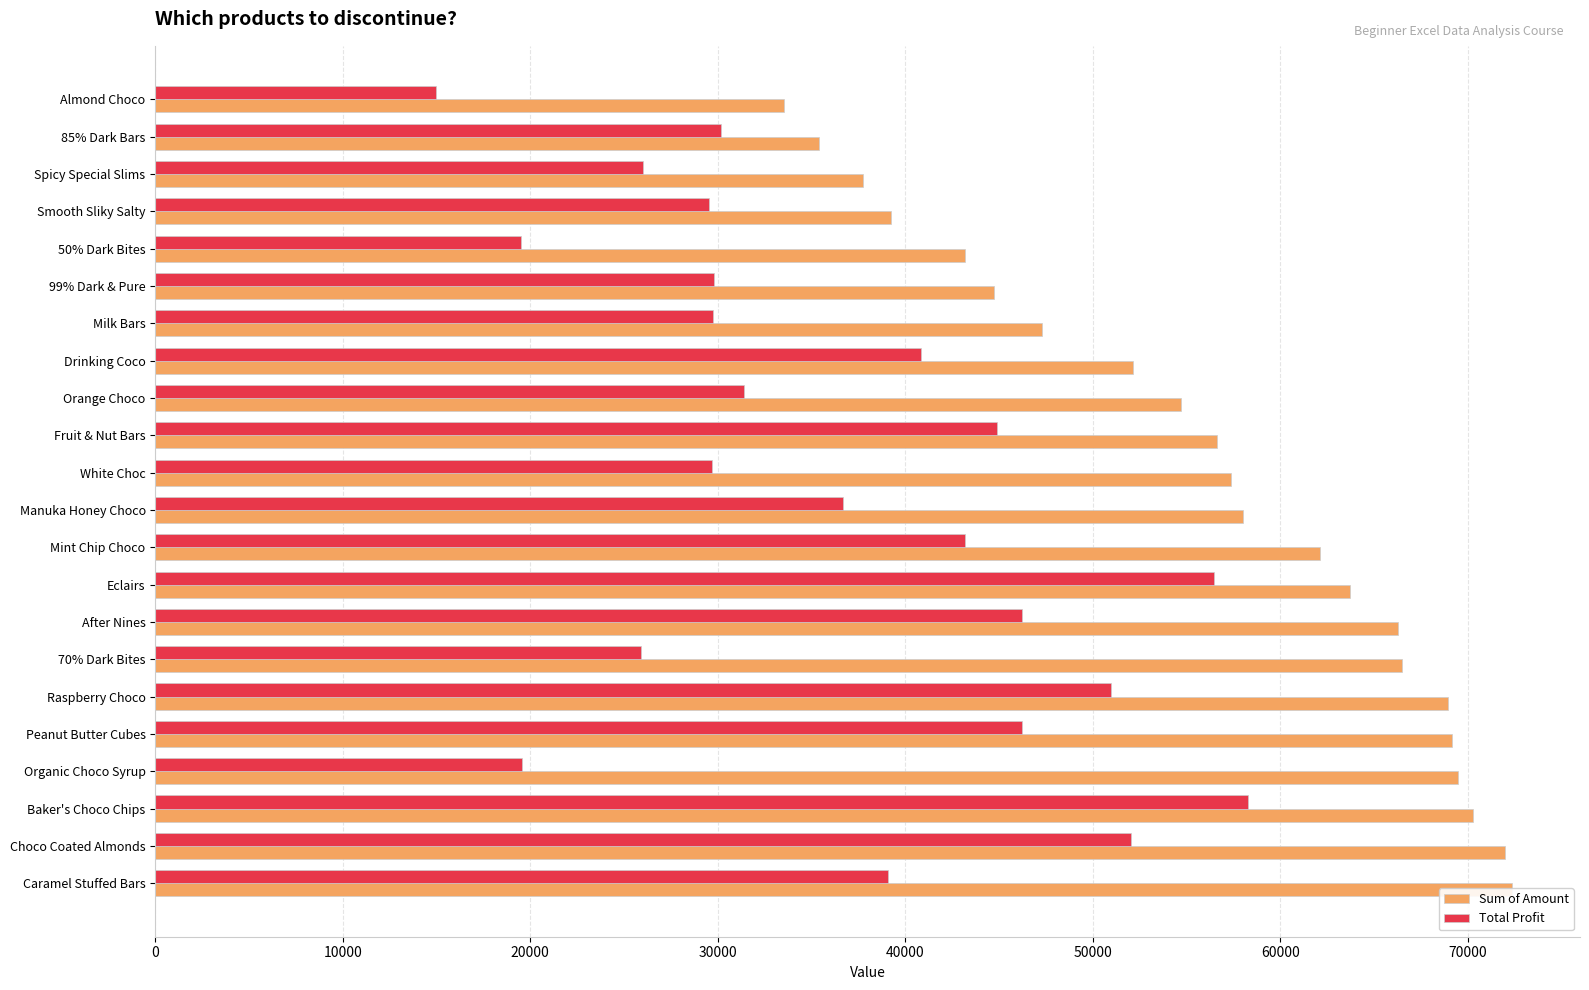

Does the chart contain stacked bars?

No